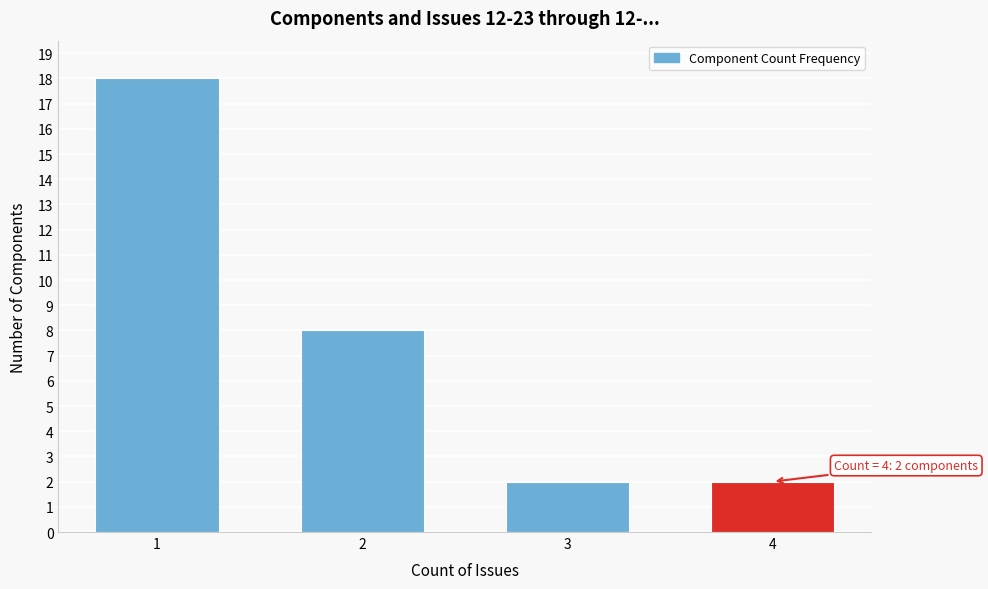

Reading left to right, list all the values displayed in this chart.

18	8	2	2